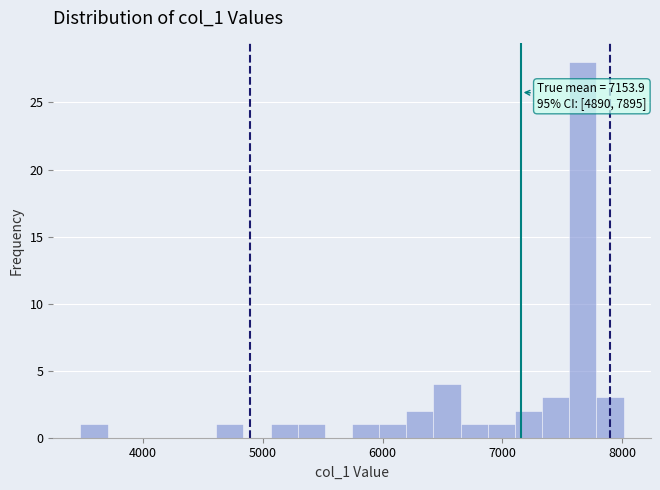

Around what value on the x-axis is the tallest bar? Give the approximate position of its centre, as read against the axis.

7700